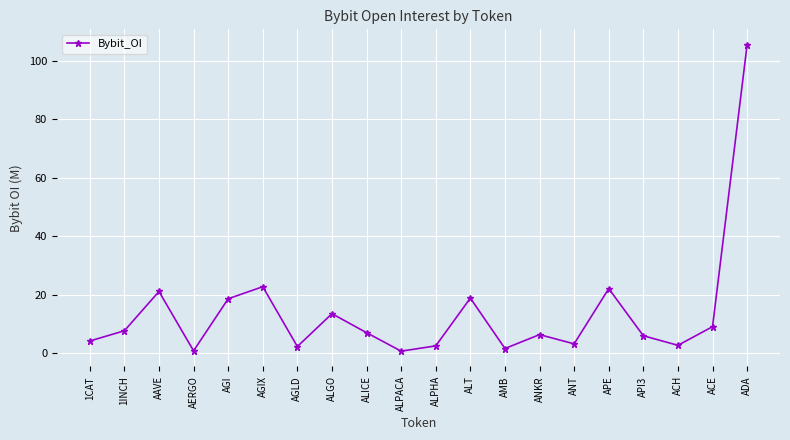

Is this an area chart (filled region under the line)?

No